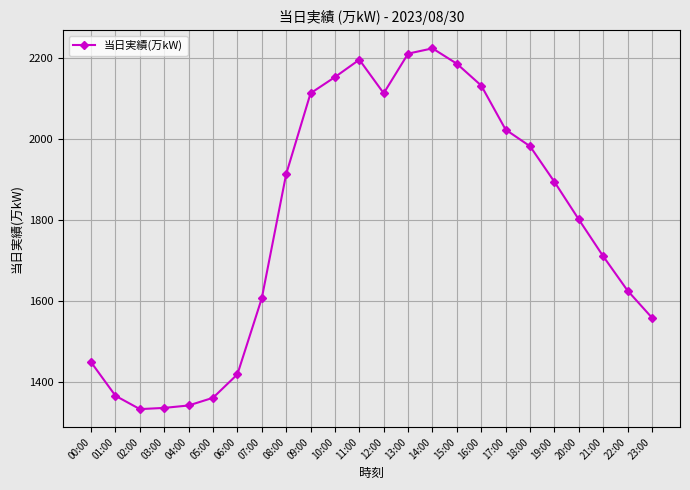

What is the greatest value displayed?

2225